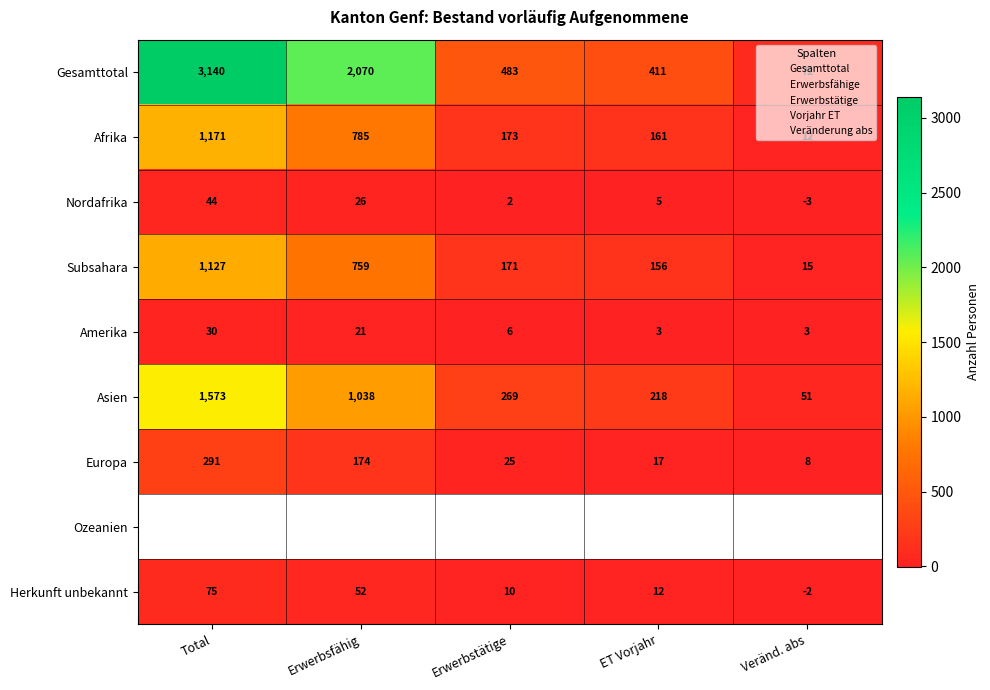

List the labels in order of Asien value, smallest first.

Veränd. abs, ET Vorjahr, Erwerbstätige, Erwerbsfähig, Total